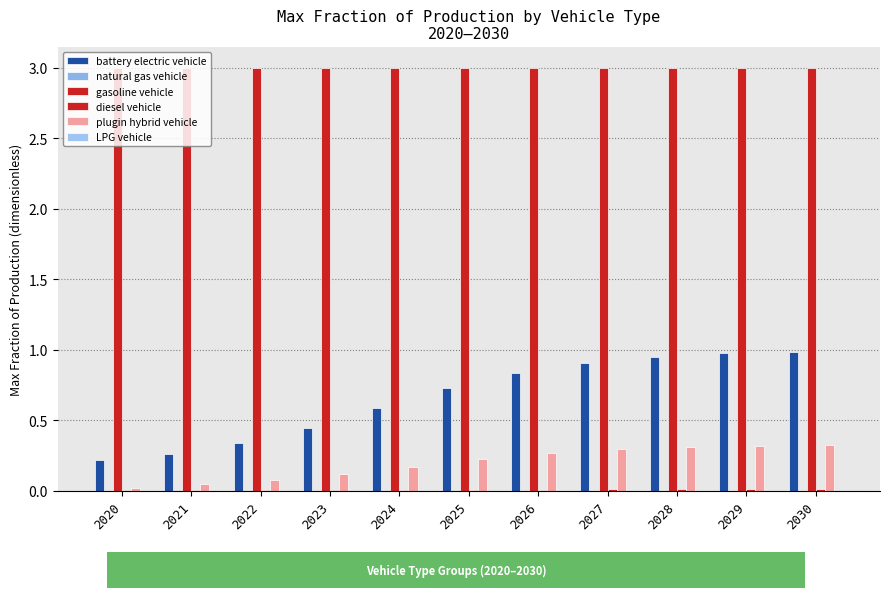

Are the bars horizontal?

No